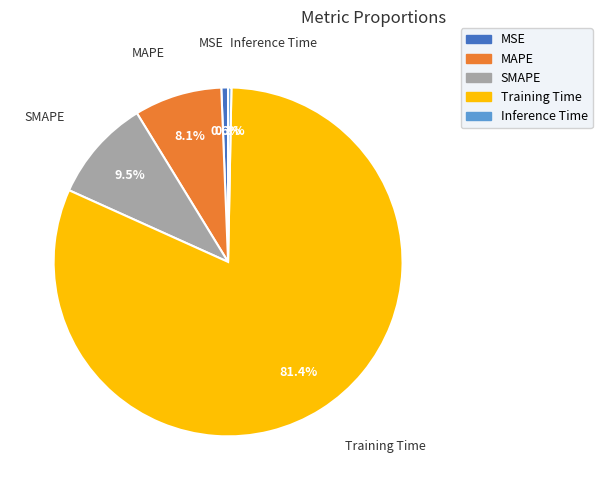

Count the number of slices in the pie.

5